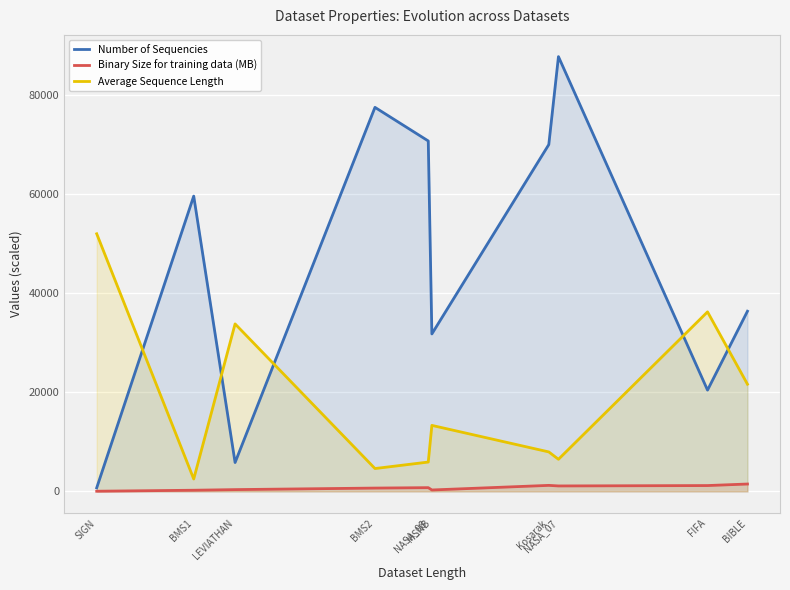

Which series changed the most between LEVIATHAN and MSNB?

Number of Sequencies